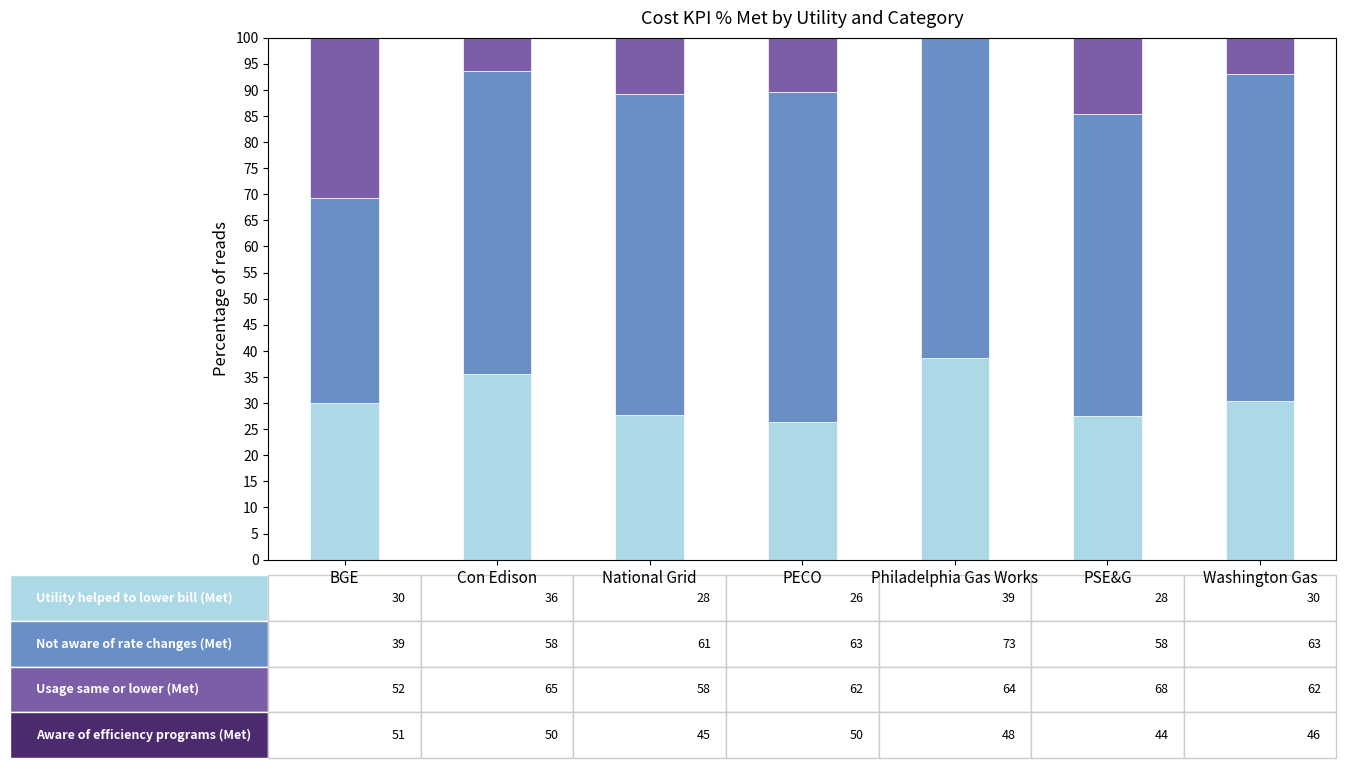

Between PECO and Washington Gas, which series saw the biggest shift?

Utility helped to lower bill (Met)